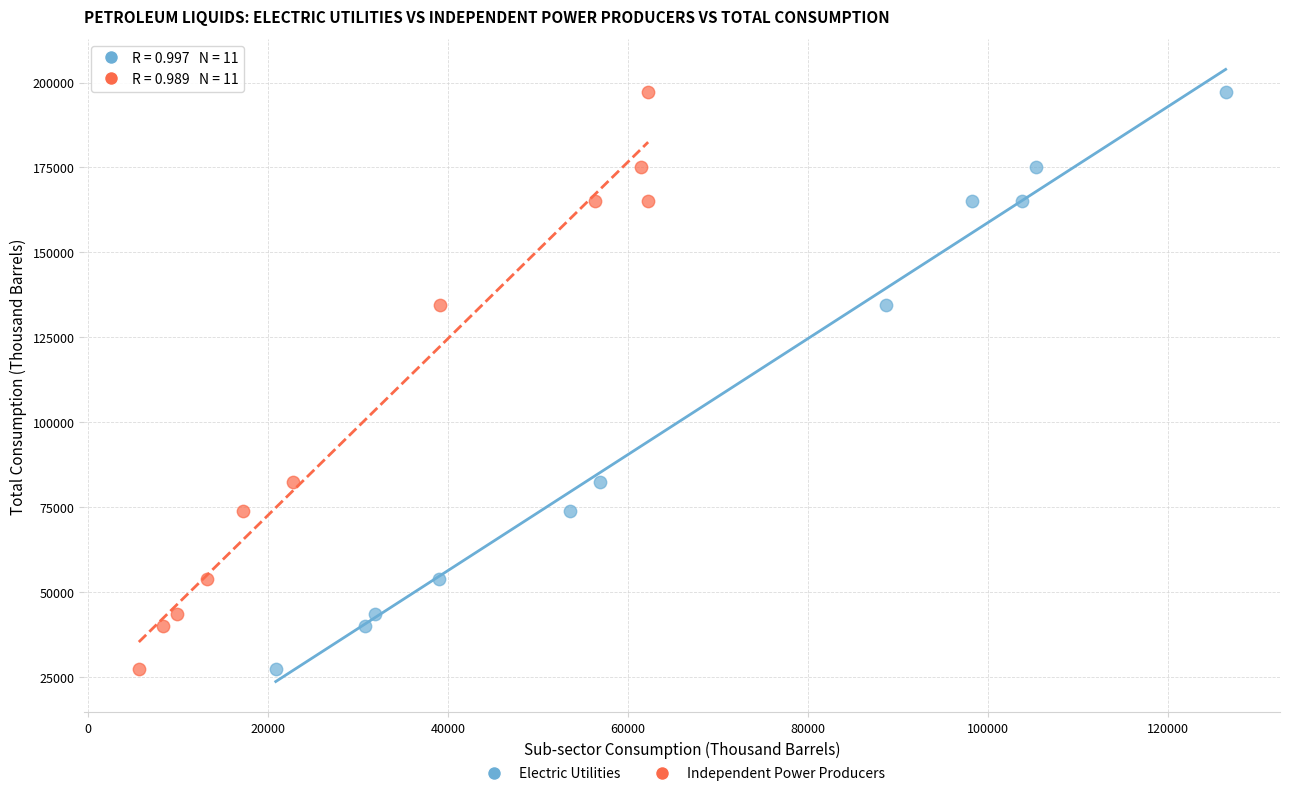

What are all the series names shown in the legend?

Electric Utilities, Independent Power Producers